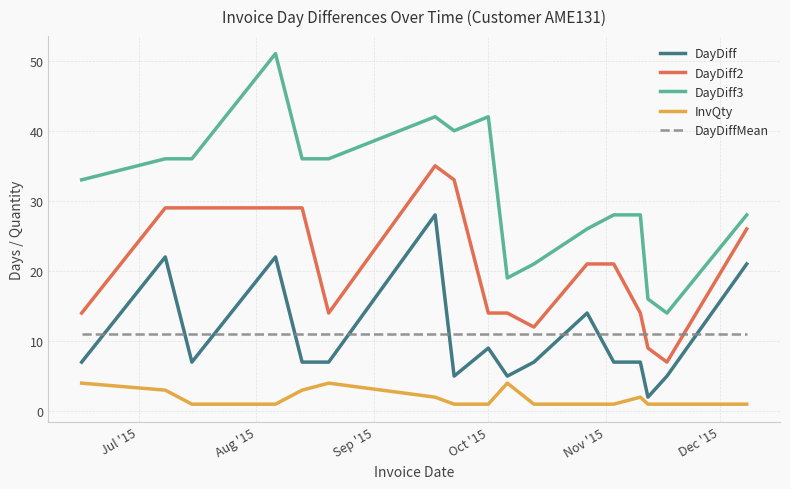

Which series has the widest spread of values?

DayDiff3